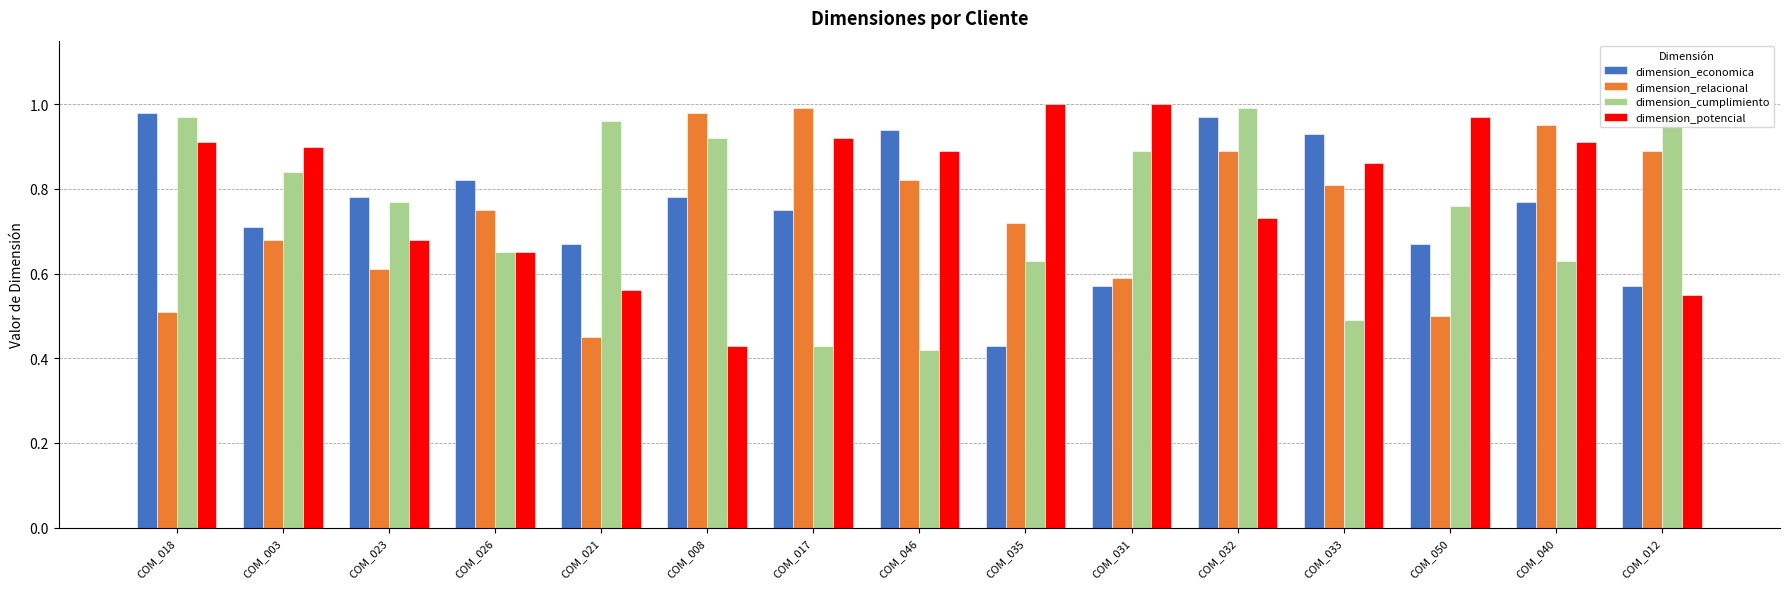

What is the sum of all dimension_cumplimiento values?

11.3